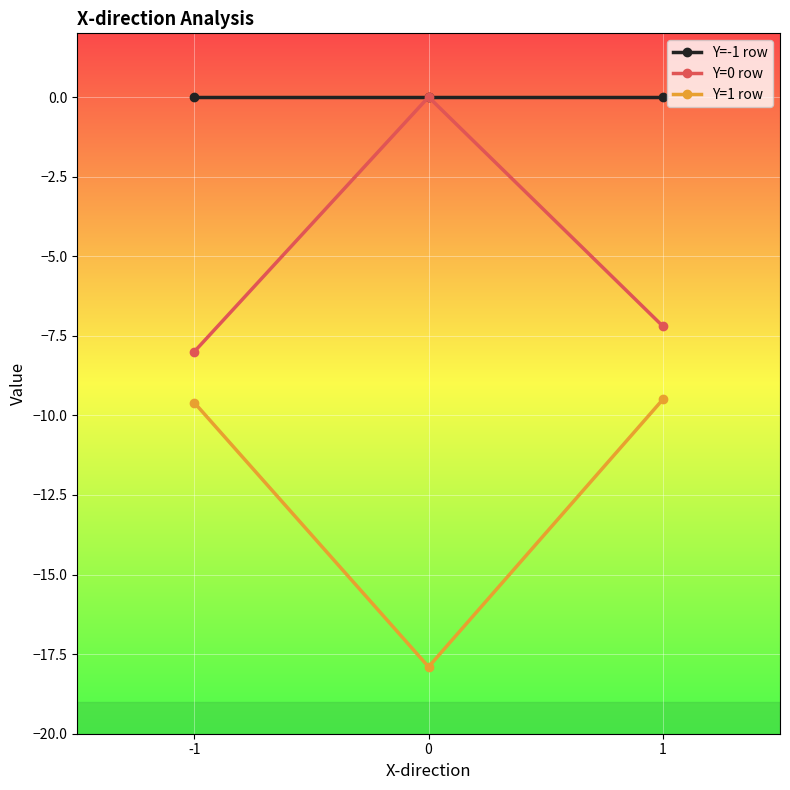

What is the difference between the highest and lowest values at 1?

9.5